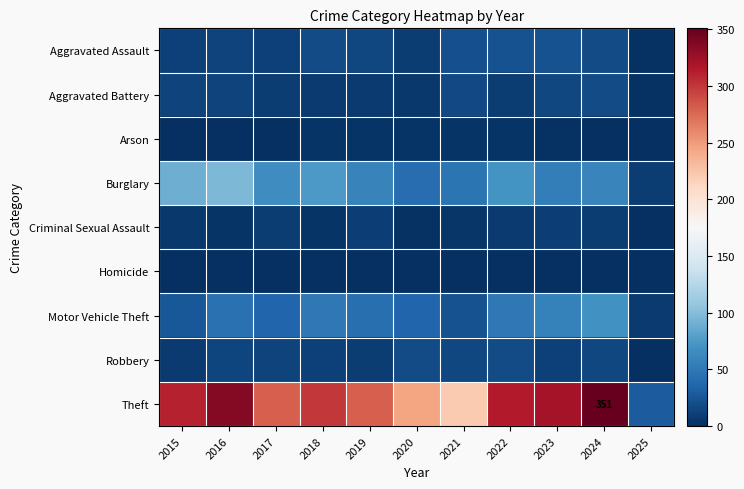

How many series are shown in this chart?

9